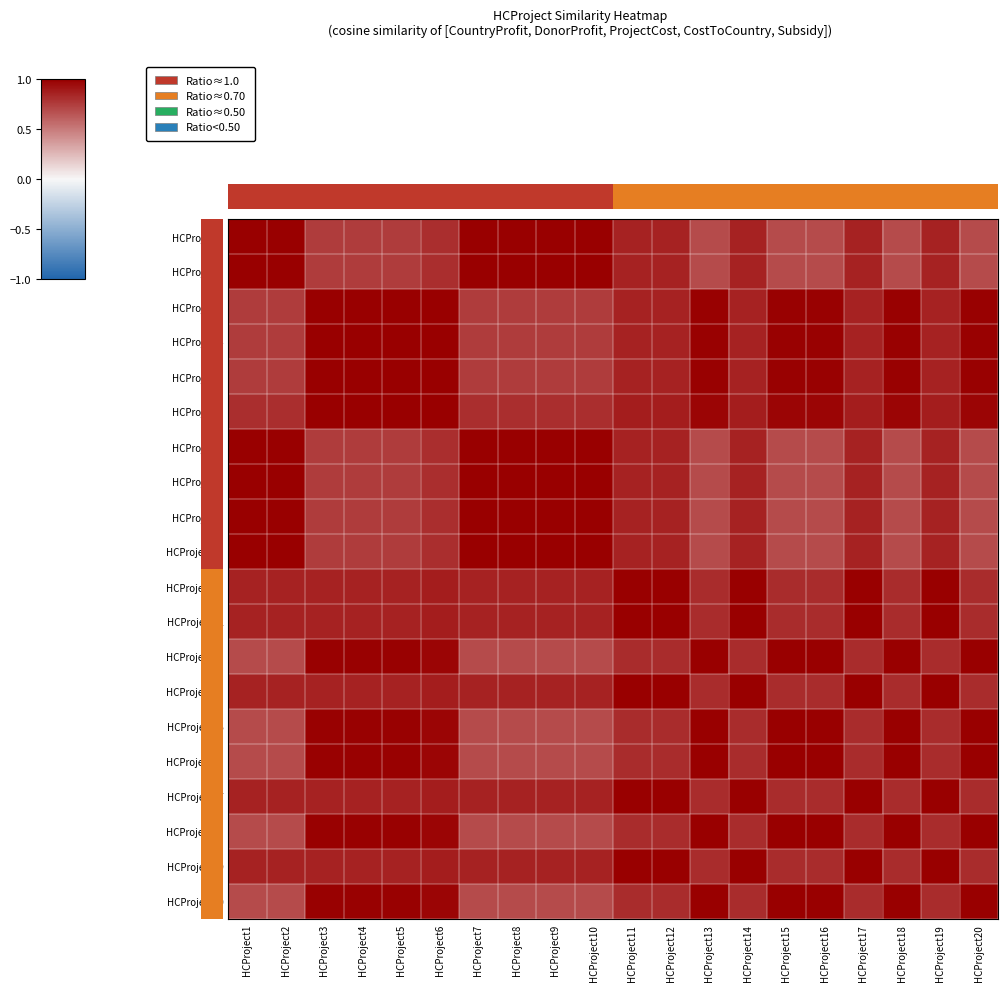

What is the greatest value displayed?

1.0